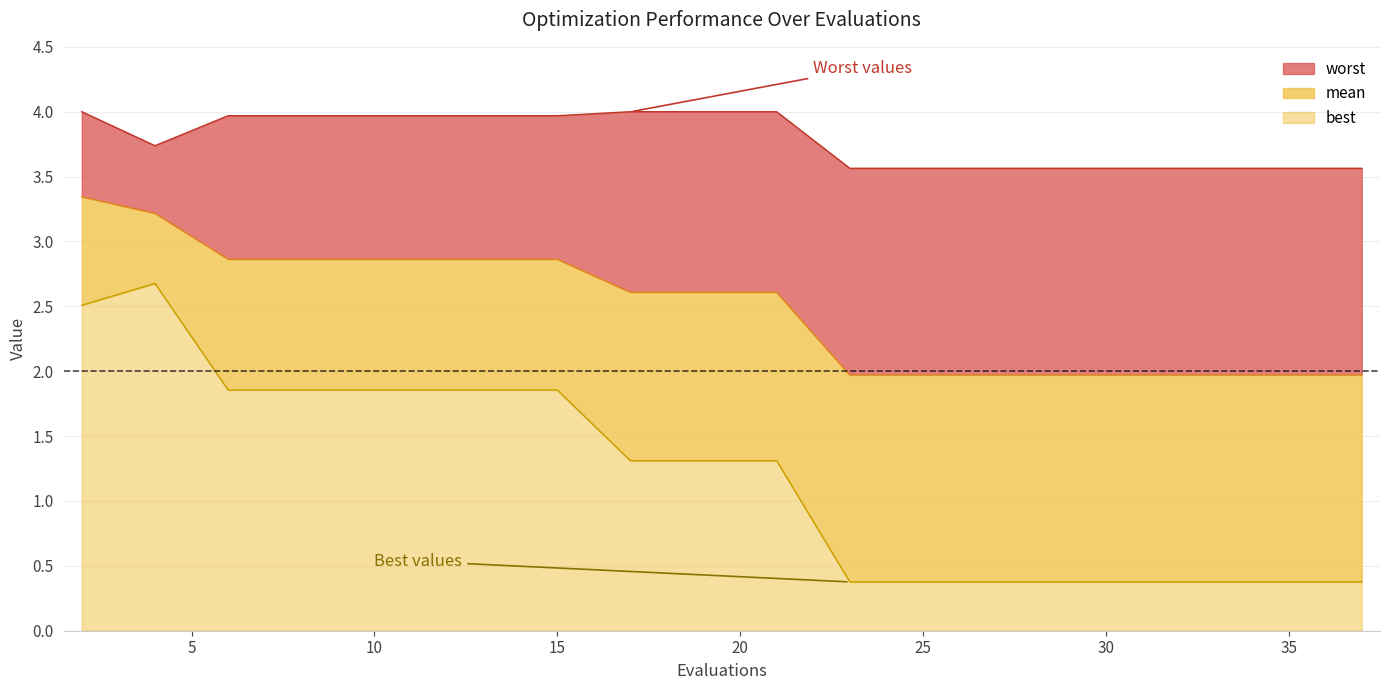

Reading right to left, transcribe all the data shown in this chart.

mean: 2.0	2.0	2.0	2.0	2.0	2.0	2.0	2.0	2.0	2.6	2.6	2.6	2.9	2.9	2.9	2.9	2.9	2.9	3.2	3.3
best: 0.4	0.4	0.4	0.4	0.4	0.4	0.4	0.4	0.4	1.3	1.3	1.3	1.9	1.9	1.9	1.9	1.9	1.9	2.7	2.5
worst: 3.6	3.6	3.6	3.6	3.6	3.6	3.6	3.6	3.6	4.0	4.0	4.0	4.0	4.0	4.0	4.0	4.0	4.0	3.7	4.0